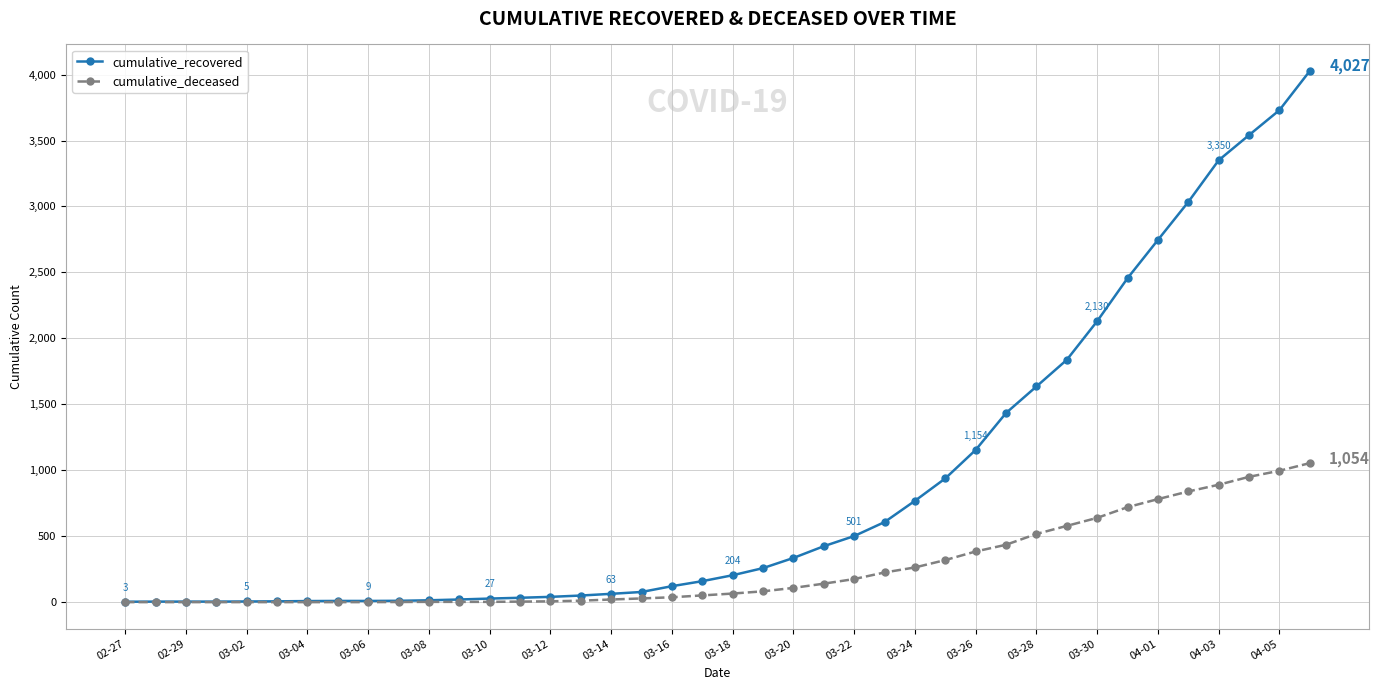

Rank the series by their maximum value, from highest to lowest.

cumulative_recovered, cumulative_deceased